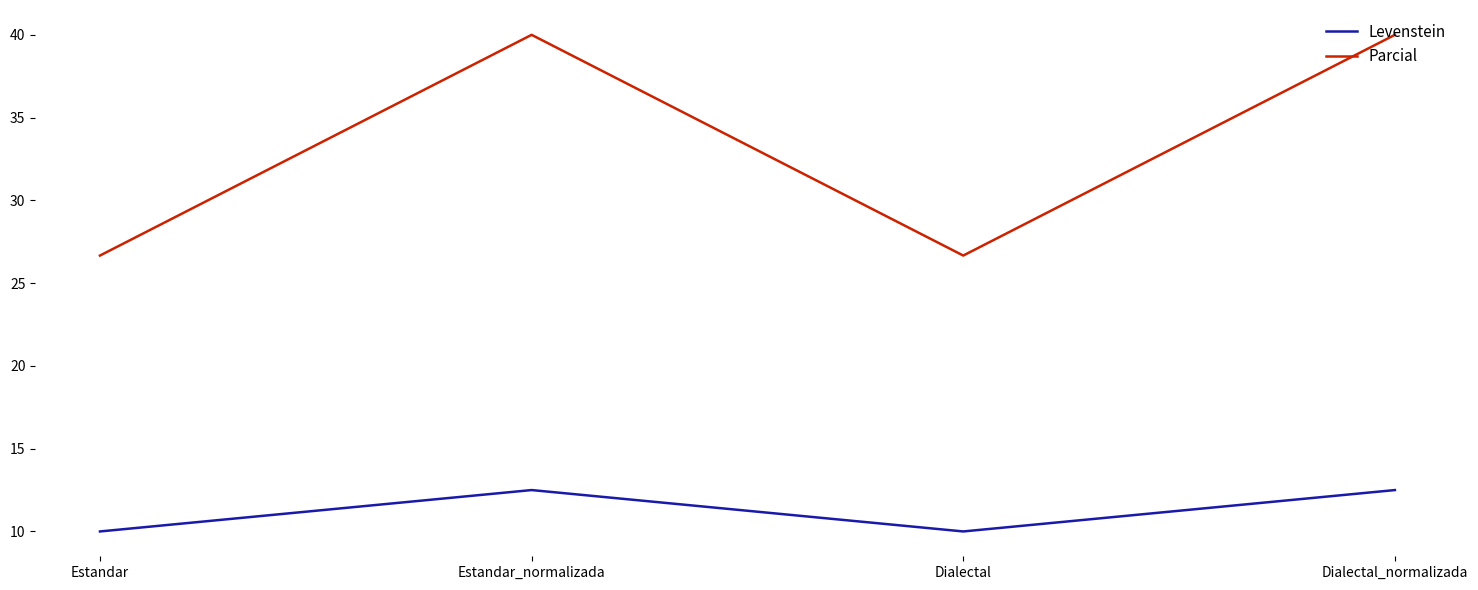

True or false: Parcial has a value of 26.7 at Dialectal.

True